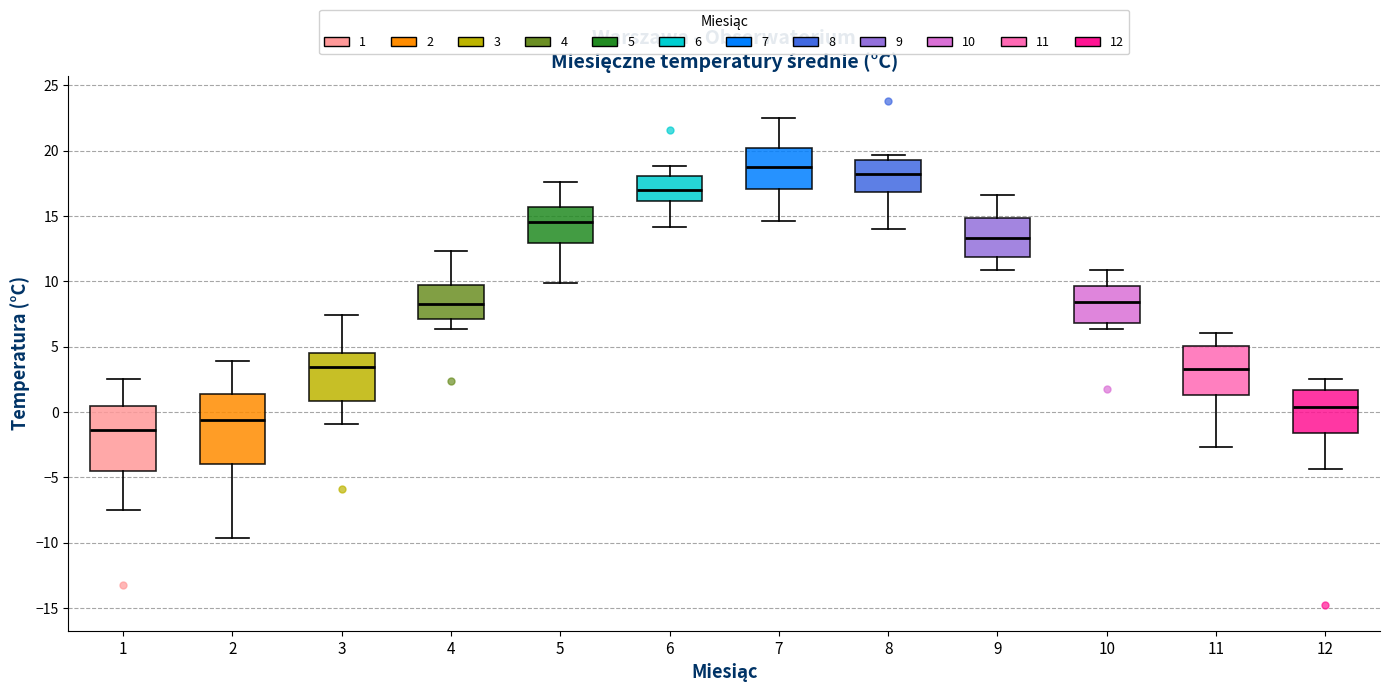

Reading left to right, transcribe this box plot: for each box, give where its median line is, the range the box spans, and where its two whiskers end, as read against the y-axis. The values are not printed on the chart, so give them approximately, as read against the axis.

1: median -1.5, box -4.5 to 0.5, whiskers -7.5 to 2.5
2: median -0.5, box -4.0 to 1.5, whiskers -9.5 to 4.0
3: median 3.5, box 1.0 to 4.5, whiskers -1.0 to 7.5
4: median 8.0, box 7.0 to 9.5, whiskers 6.5 to 12.5
5: median 14.5, box 13.0 to 15.5, whiskers 10.0 to 17.5
6: median 17.0, box 16.0 to 18.0, whiskers 14.0 to 19.0
7: median 19.0, box 17.0 to 20.0, whiskers 14.5 to 22.5
8: median 18.0, box 17.0 to 19.5, whiskers 14.0 to 19.5 (just above the box's upper edge)
9: median 13.5, box 12.0 to 15.0, whiskers 11.0 to 16.5
10: median 8.5, box 7.0 to 9.5, whiskers 6.5 to 11.0
11: median 3.5, box 1.5 to 5.0, whiskers -2.5 to 6.0
12: median 0.5, box -1.5 to 1.5, whiskers -4.5 to 2.5